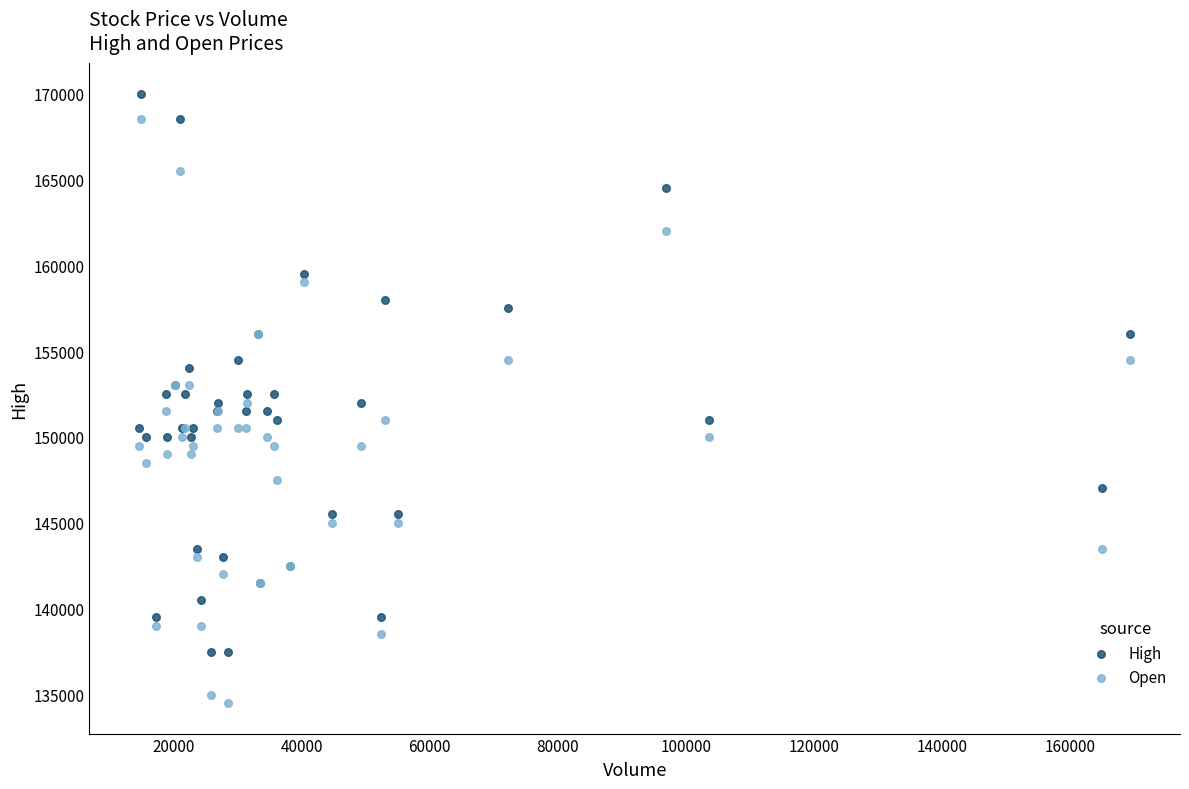

What is the X range (max minus min) for the scatter plot?

154772